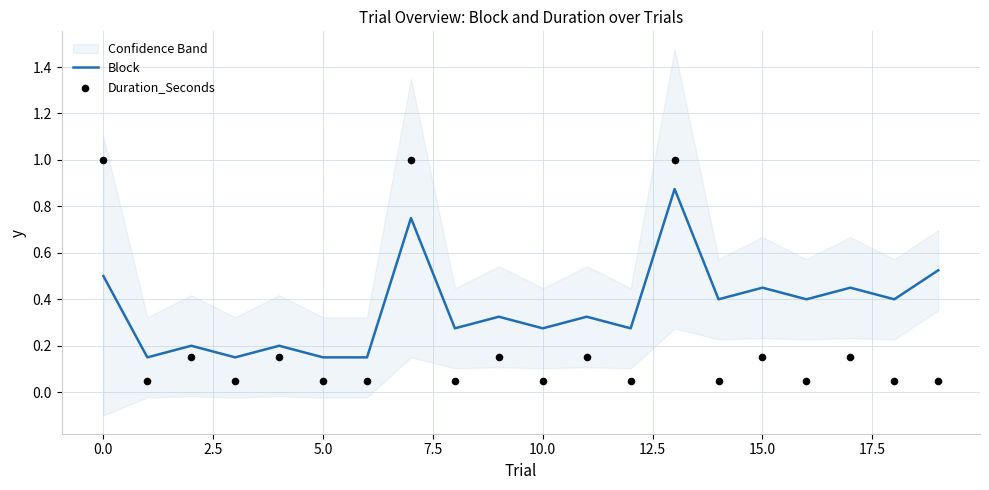

Which series reaches the maximum Y coordinate?

Duration_Seconds